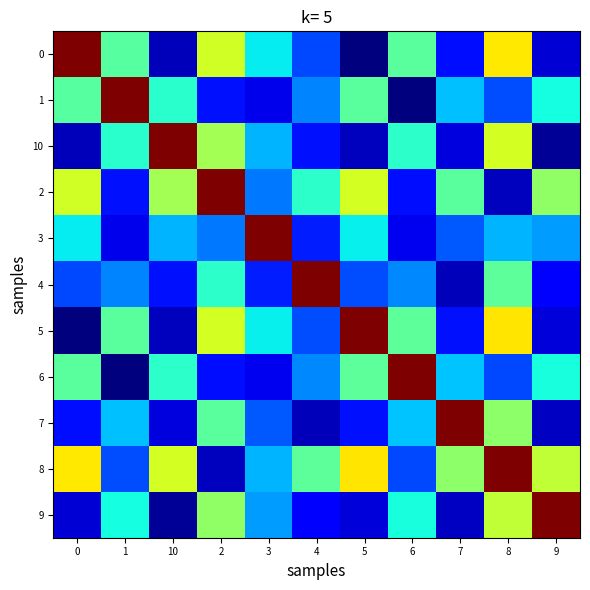

What is the total value across all series at 8?

501.9